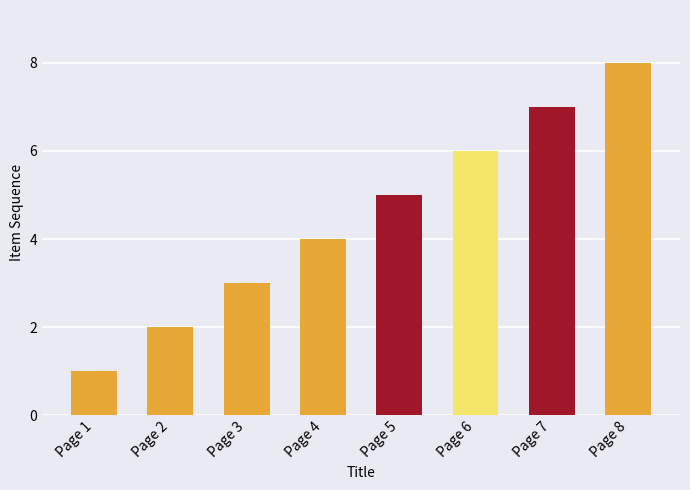

Reading left to right, list all the values displayed in this chart.

Page 1=1	Page 2=2	Page 3=3	Page 4=4	Page 5=5	Page 6=6	Page 7=7	Page 8=8